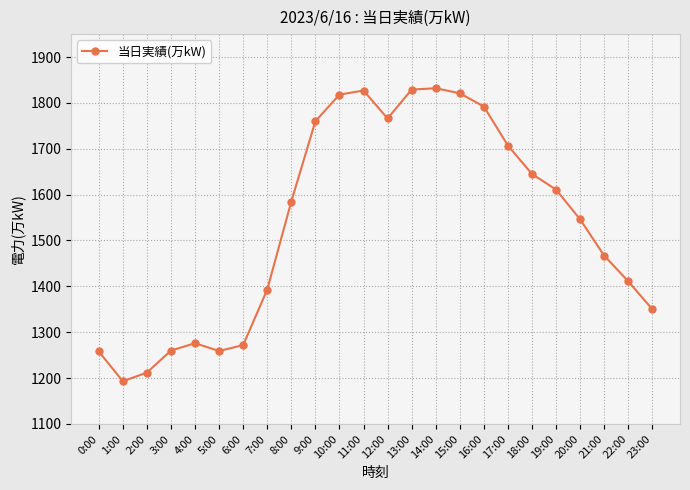

Where is the first local maximum?

4:00